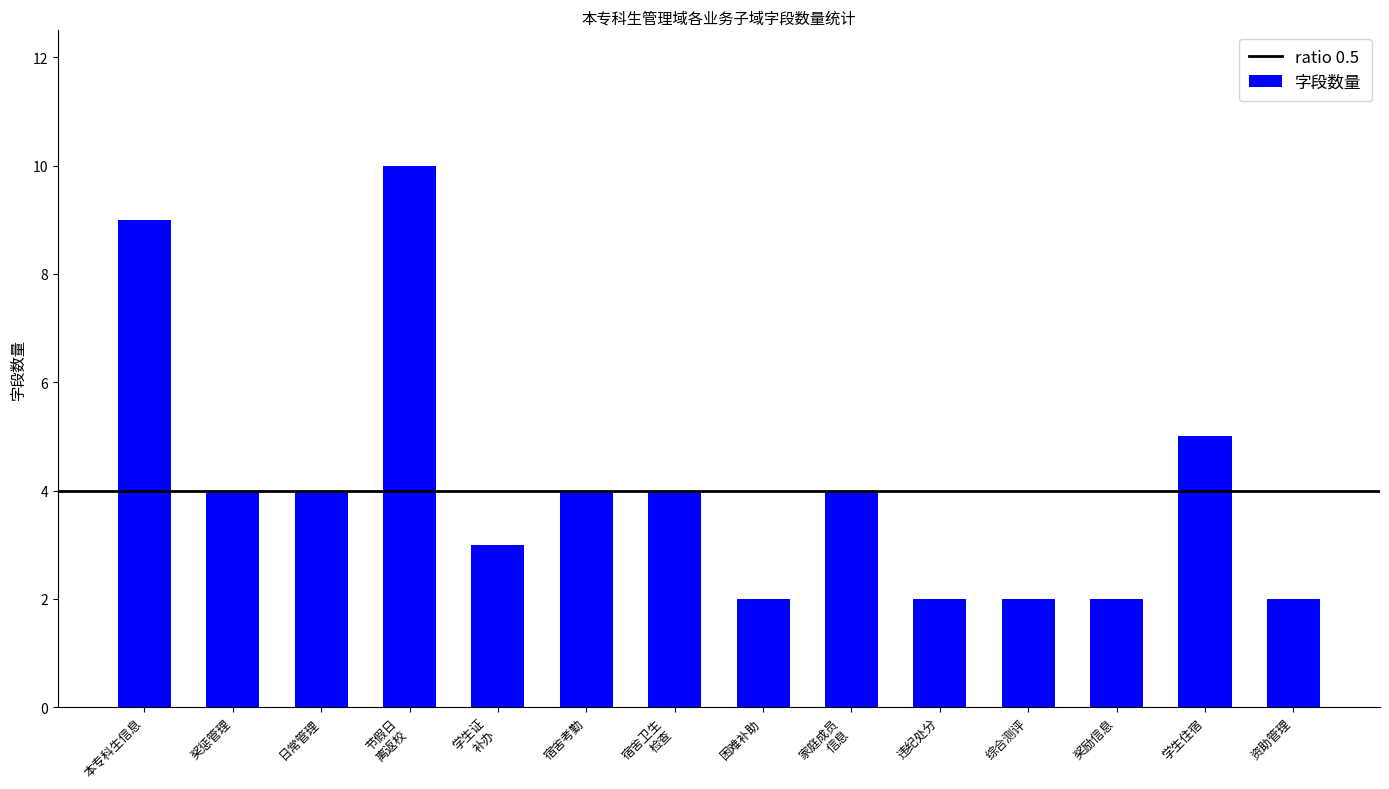

The chart shows a value of 5 at 学生住宿. True or false?

True